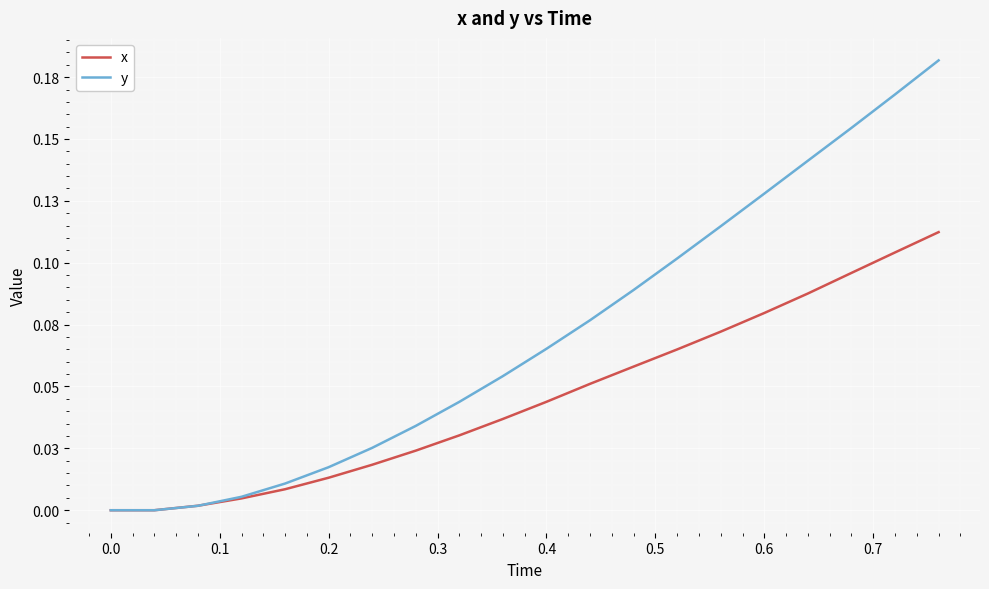

What is the greatest value displayed?

0.2